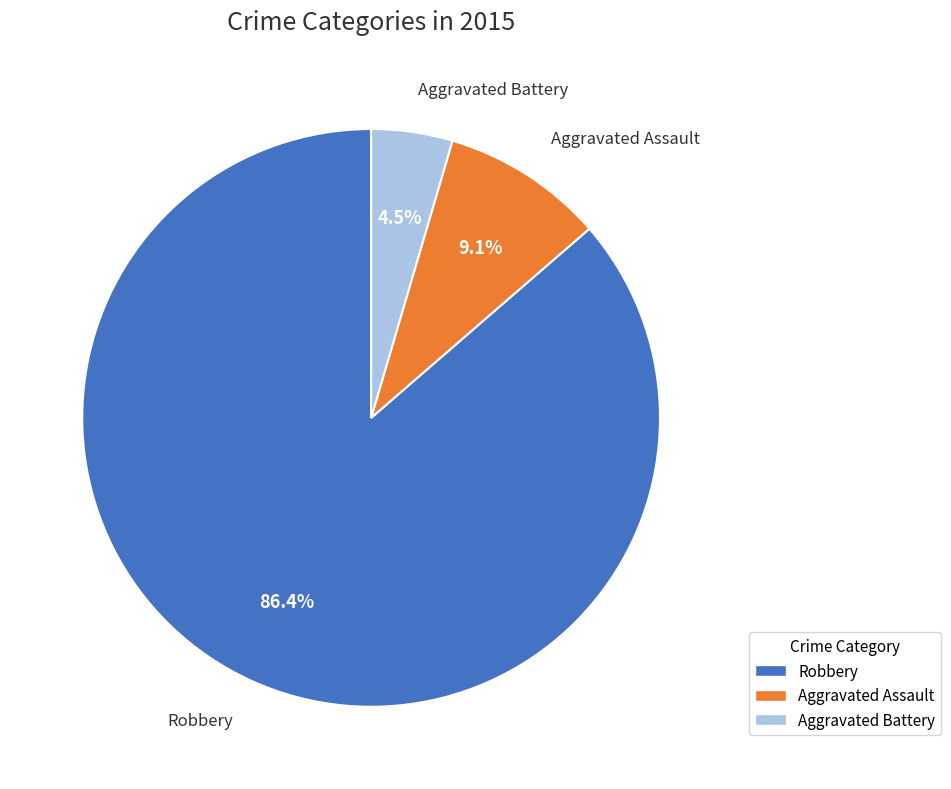

To the nearest percent, what percentage of the pie is Robbery?

86%